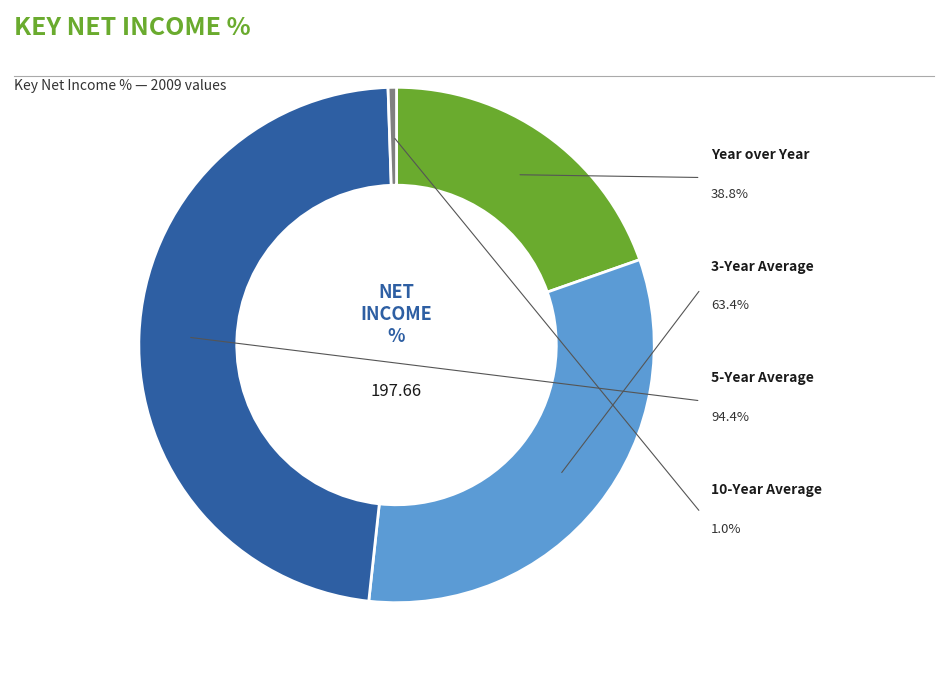

Do Year over Year and 10-Year Average together represent more than half of the pie?

No